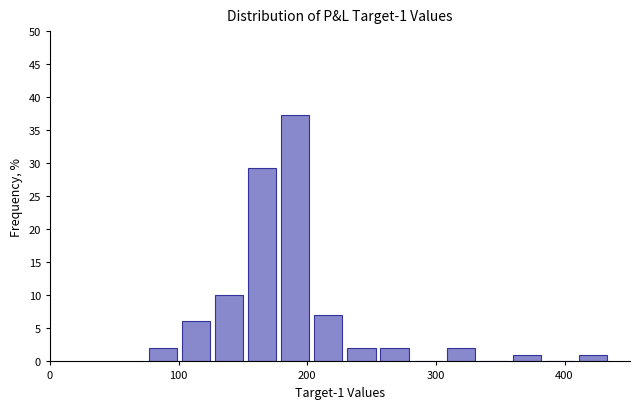

Read against the x-axis, roughly where is the centre of the tallest bar?

190